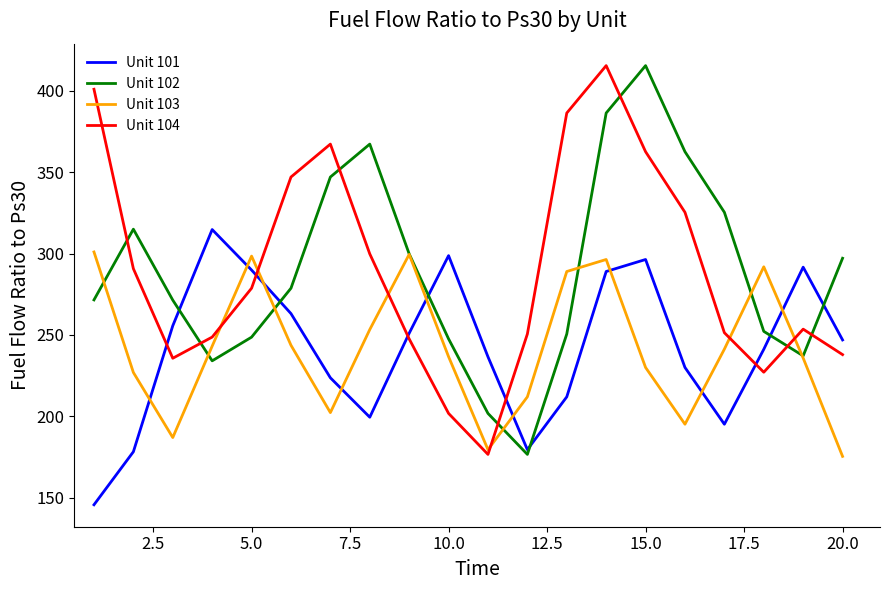

How many times do Unit 101 and Unit 104 cross each other?

5